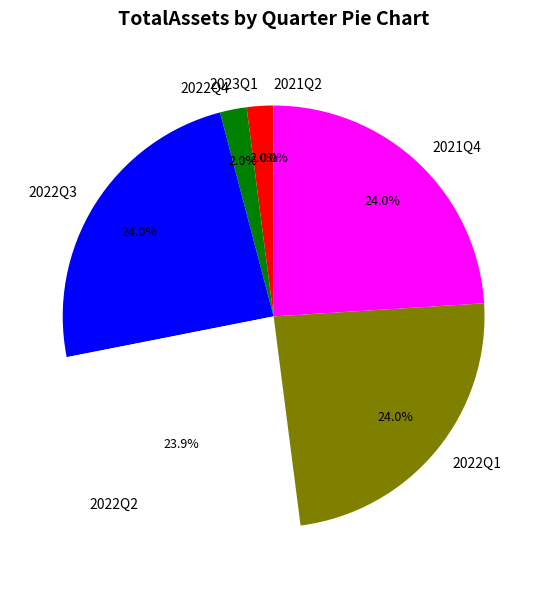

Is there any slice that represents more than half of the pie?

No